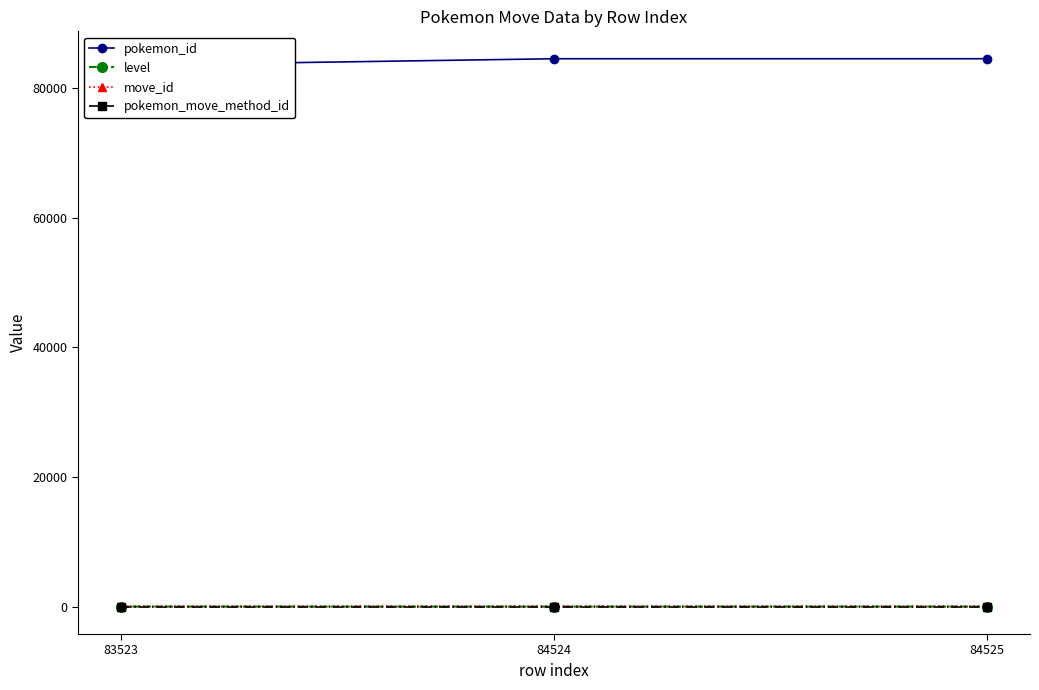

What is the maximum value shown in the chart?

84525